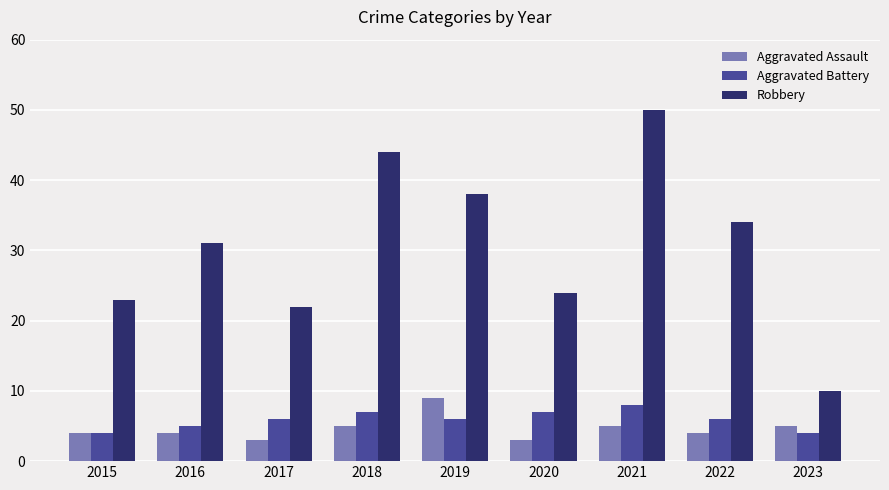

The Aggravated Assault series shows 3 at 2020. True or false?

True